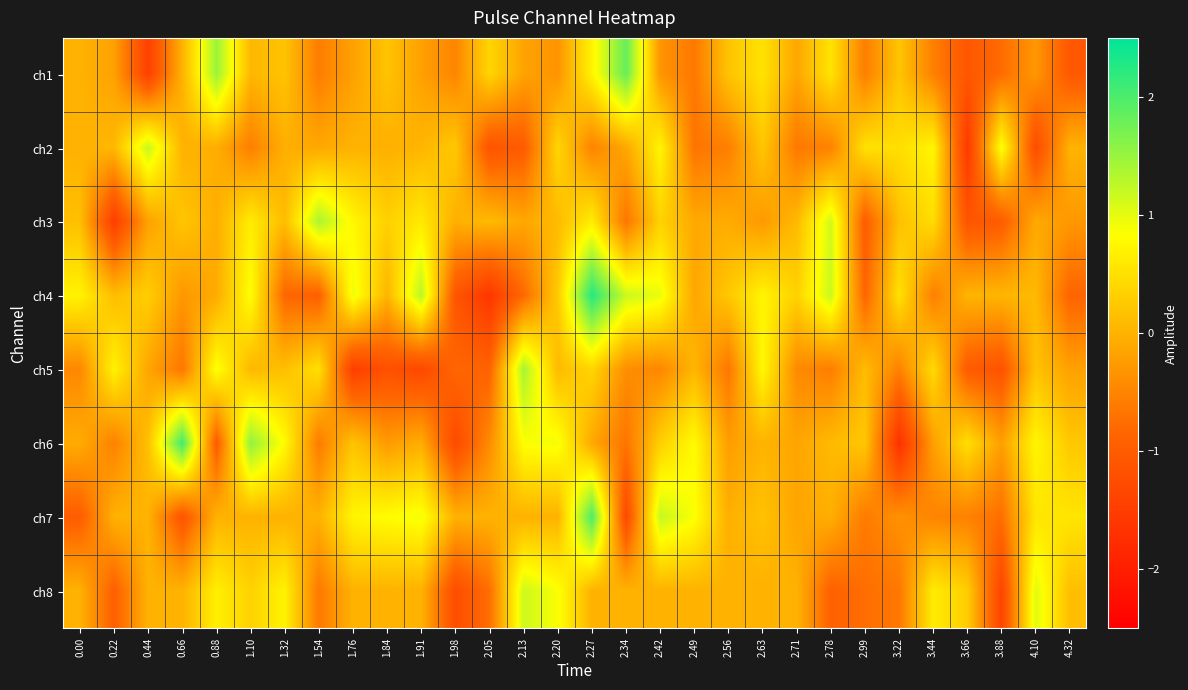

At how many categories does at least one series exceed 2?

2